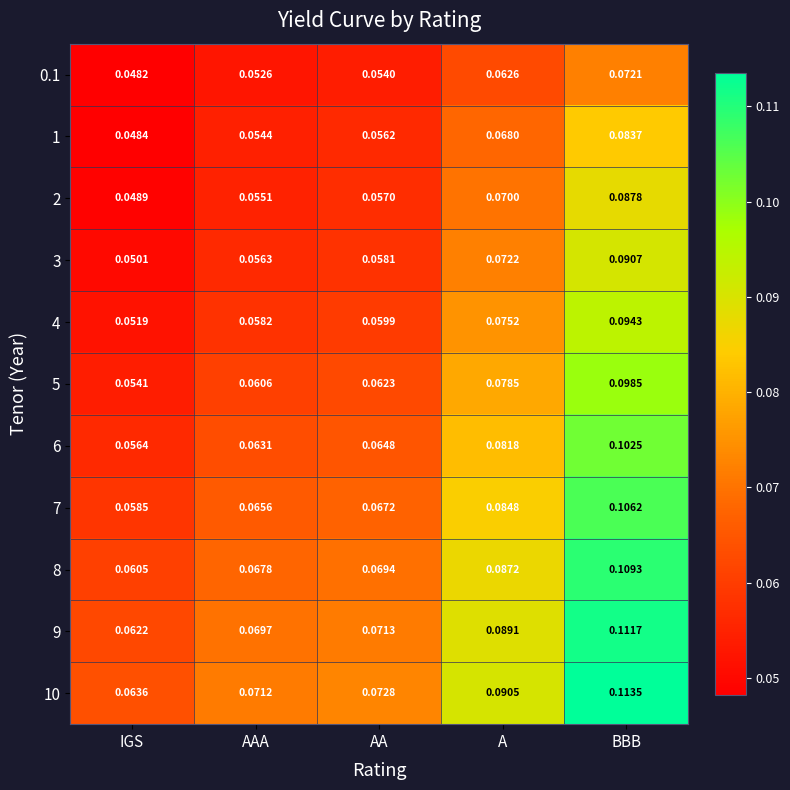

Rank the categories by 6 value from highest to lowest.

BBB, A, AA, AAA, IGS